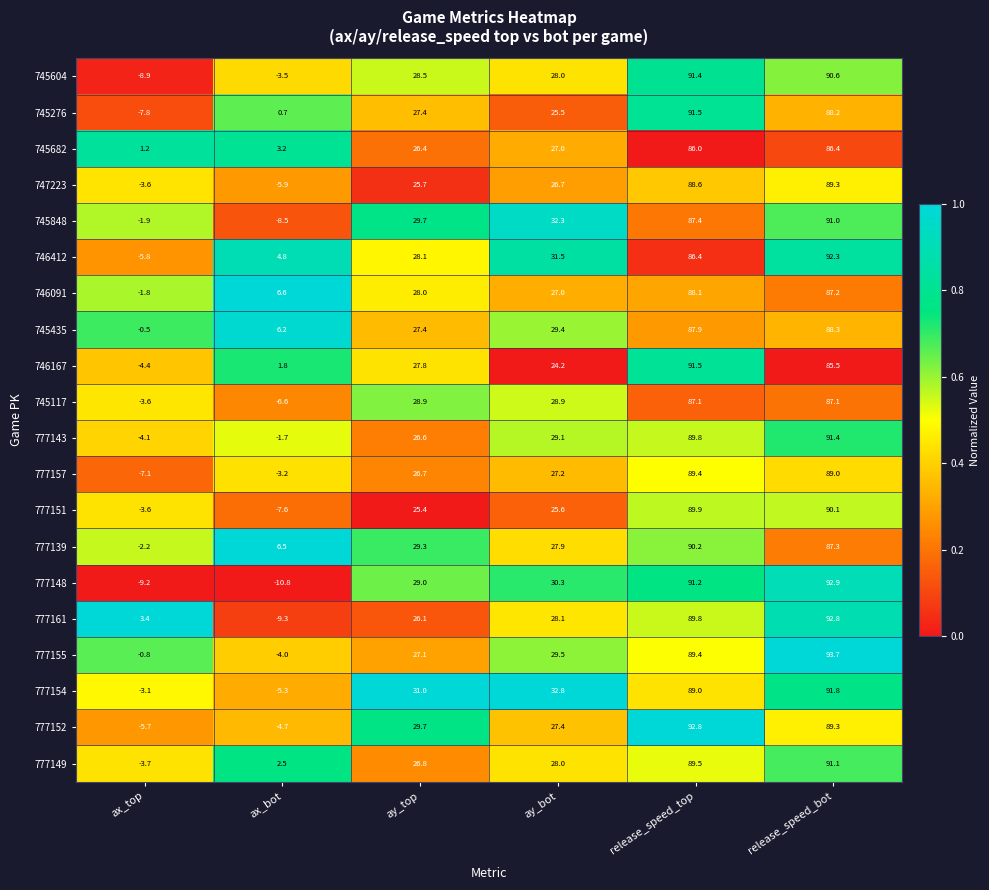

Is it true that 745117 equals -1.2 at ax_top?

False